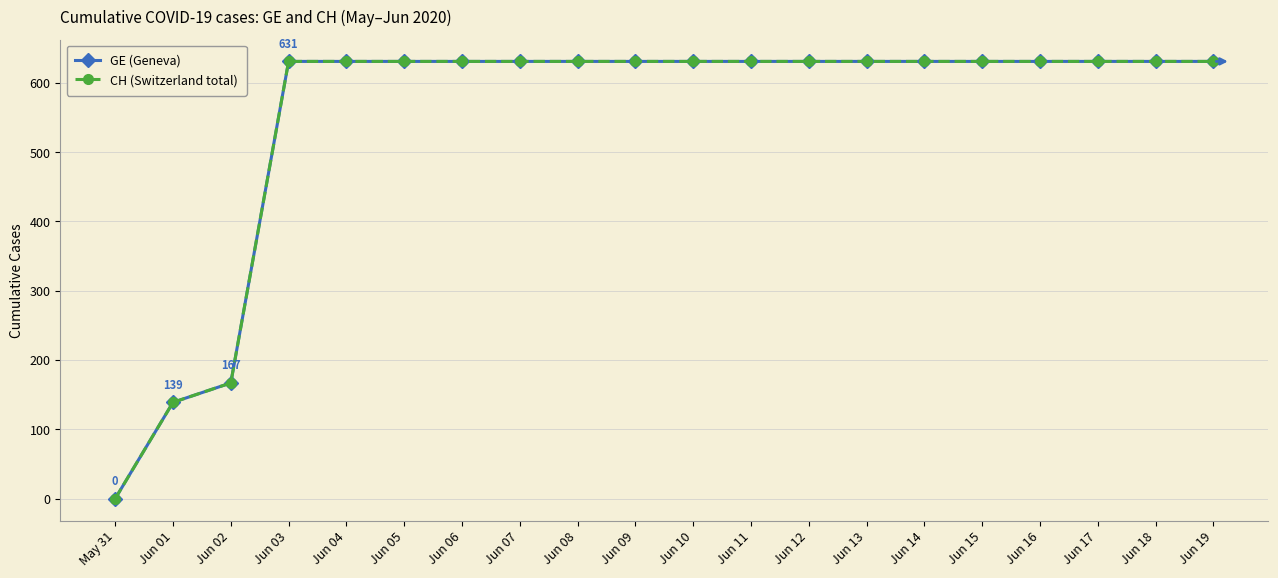

True or false: CH (Switzerland total) and GE (Geneva) cross at least once.

False